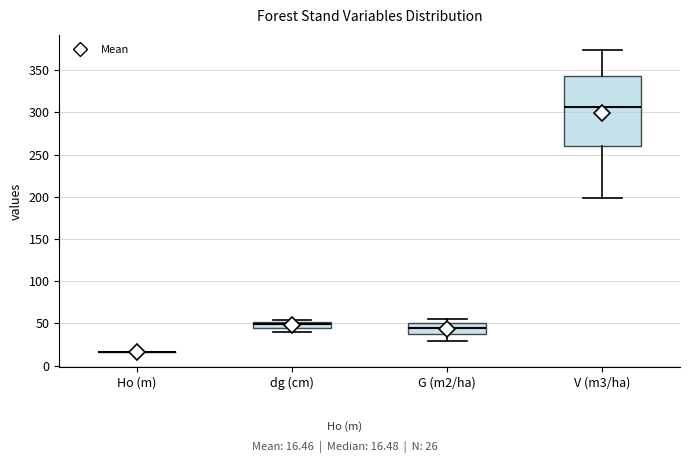

Which box is the tallest, from its lower edge to its upper edge?

V (m3/ha)